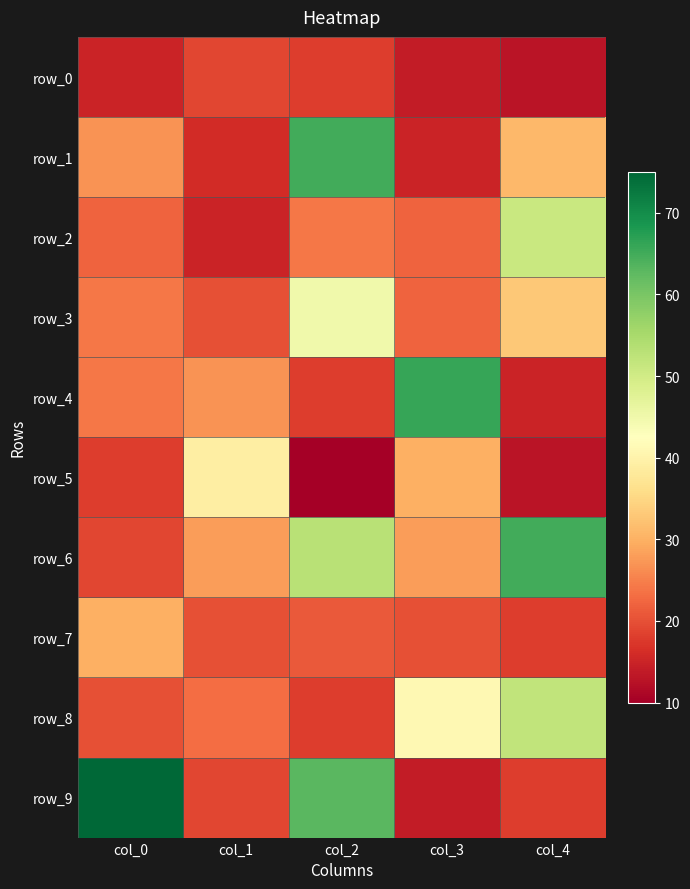

What is the total value across all series at col_2?

335